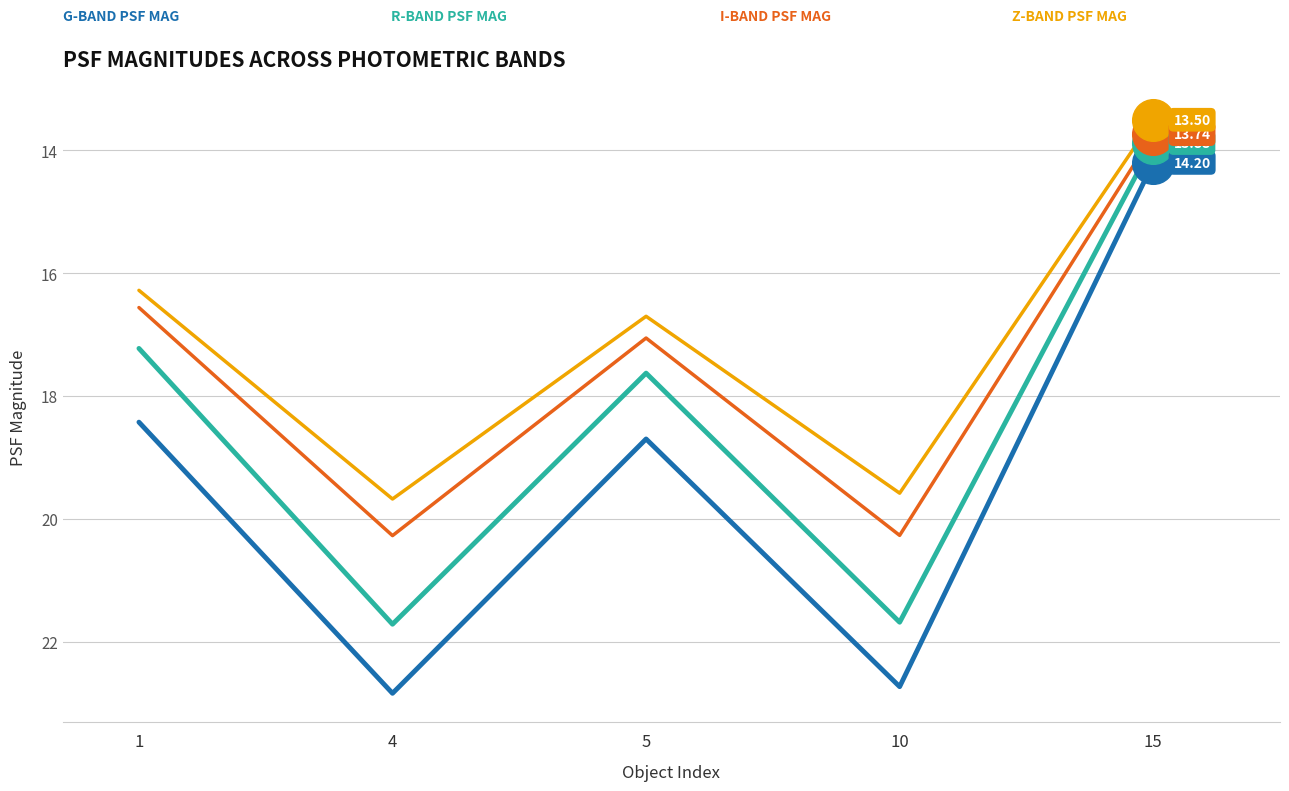

What is the spread (max minus min) of values at 15?

0.7